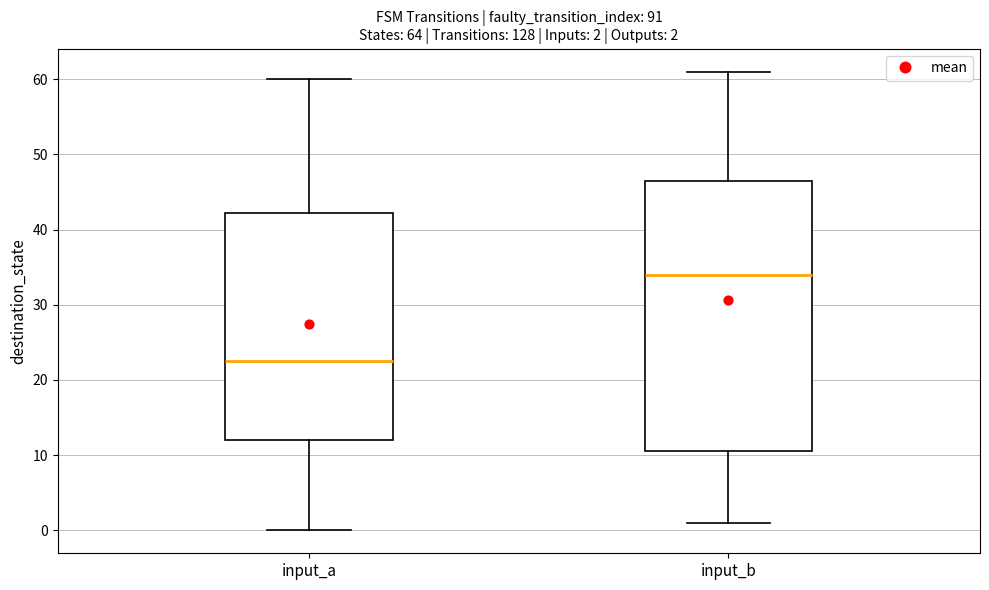

Which box's median line is the lowest?

input_a